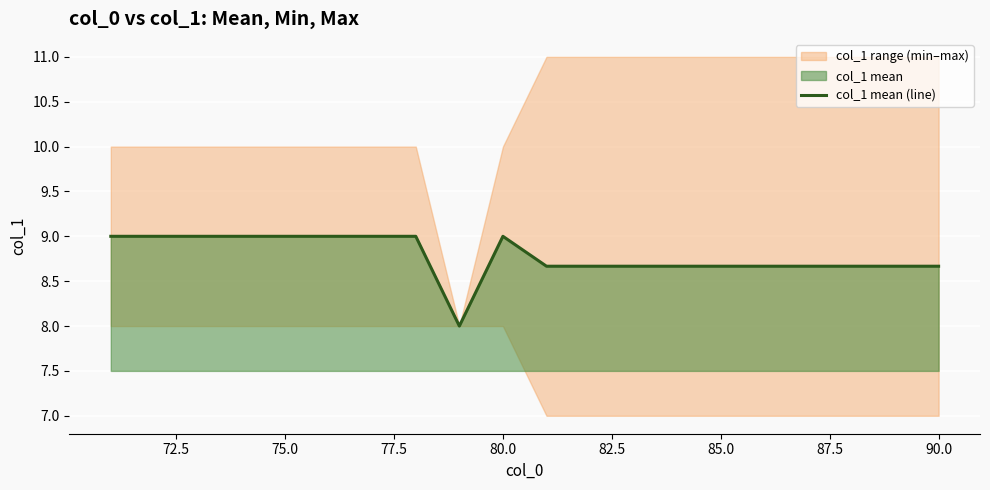

What is the lowest value of the col_1 mean (line) series?

8.0